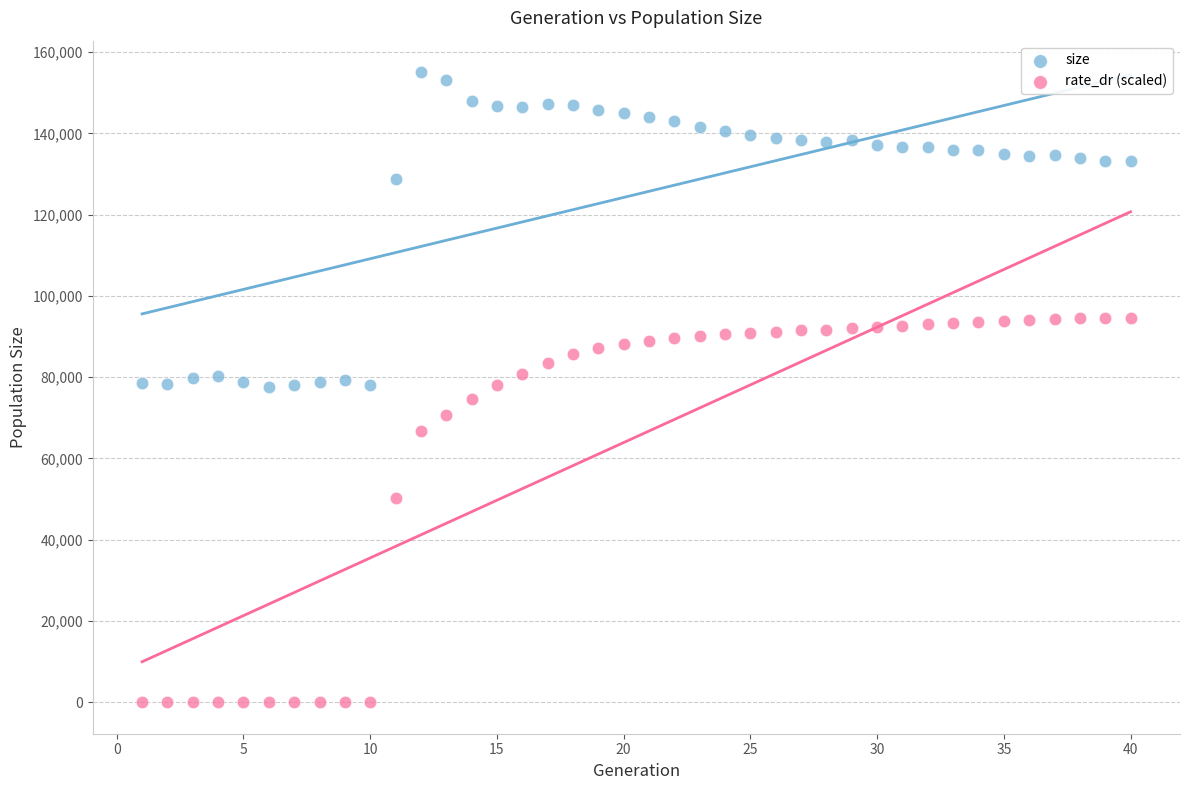

Across all data points, what is the range of Y values (max minus min)?

155077.0